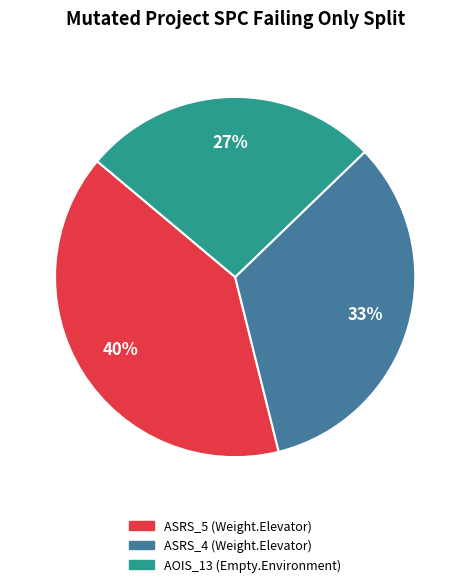

To the nearest percent, what is the difference between the largest and smallest slice percentages?

13%